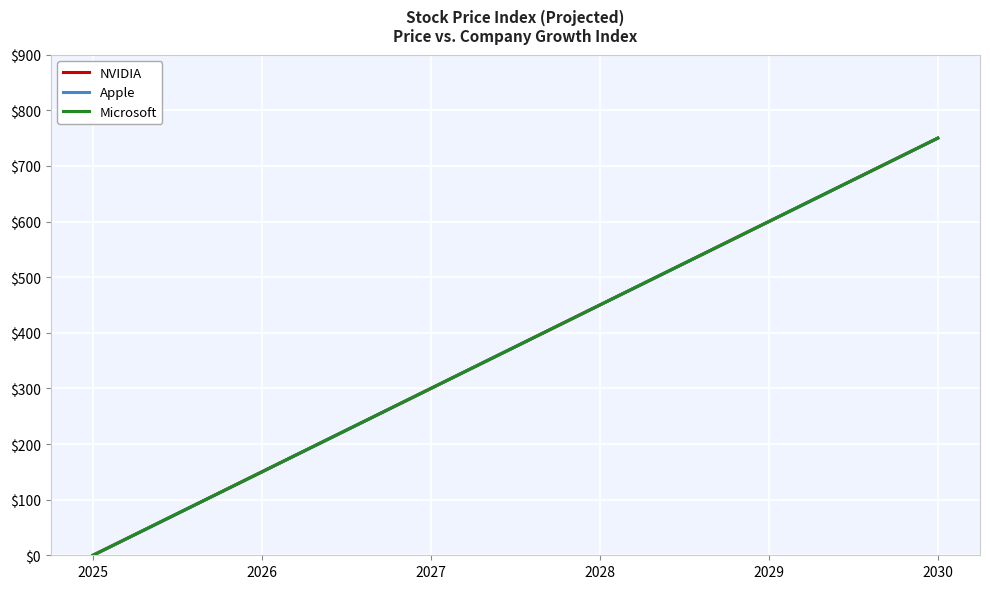

Which series changed the most between 2026 and 2028?

NVIDIA